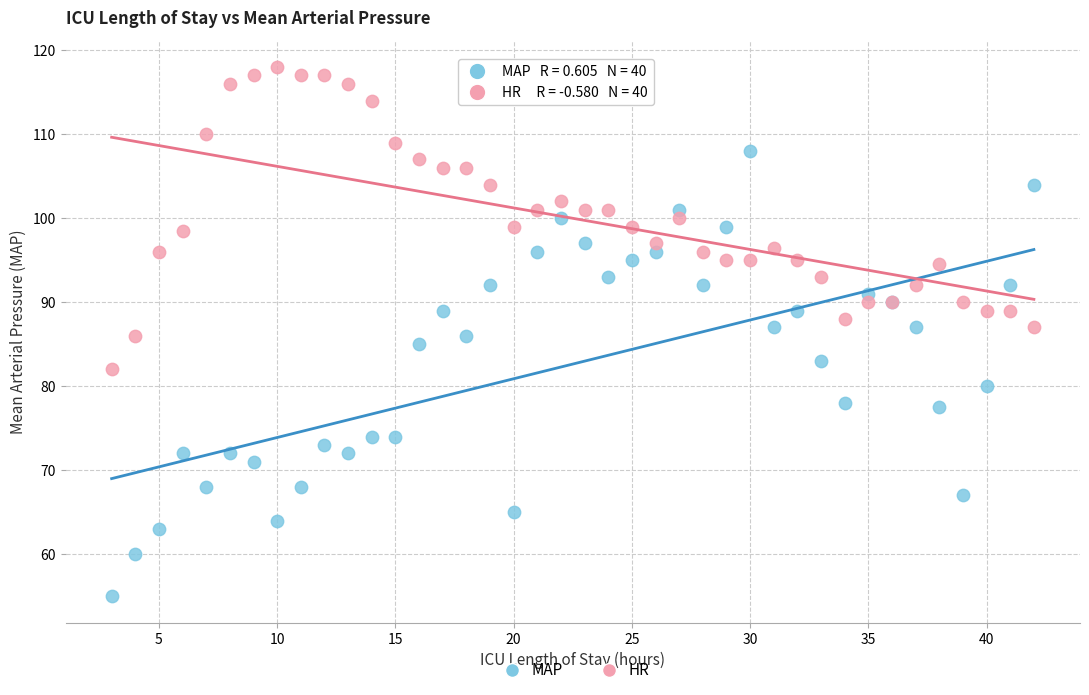

Which series contains the highest Y value?

HR